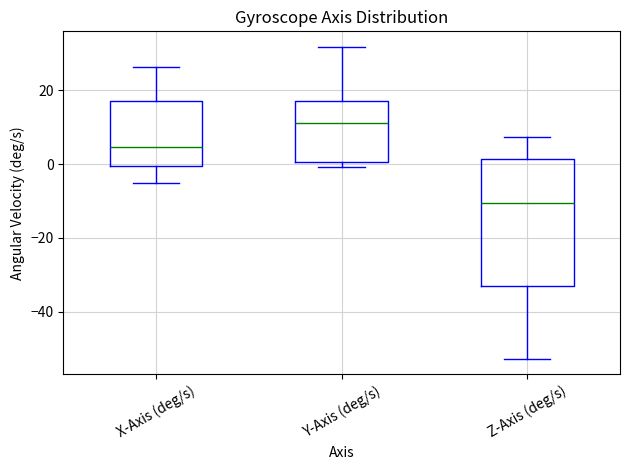

Which box is the tallest, from its lower edge to its upper edge?

Z-Axis (deg/s)